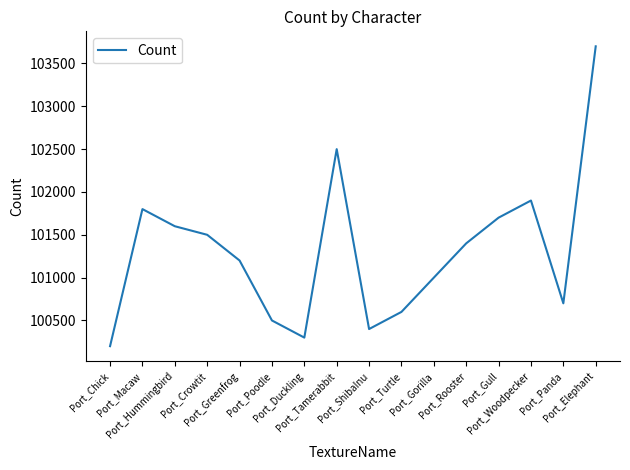

Is this an area chart (filled region under the line)?

No